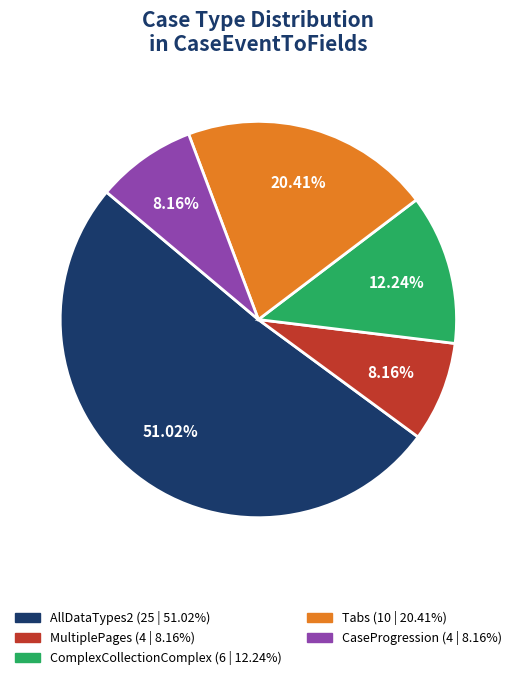

True or false: Tabs accounts for 7% of the total.

False